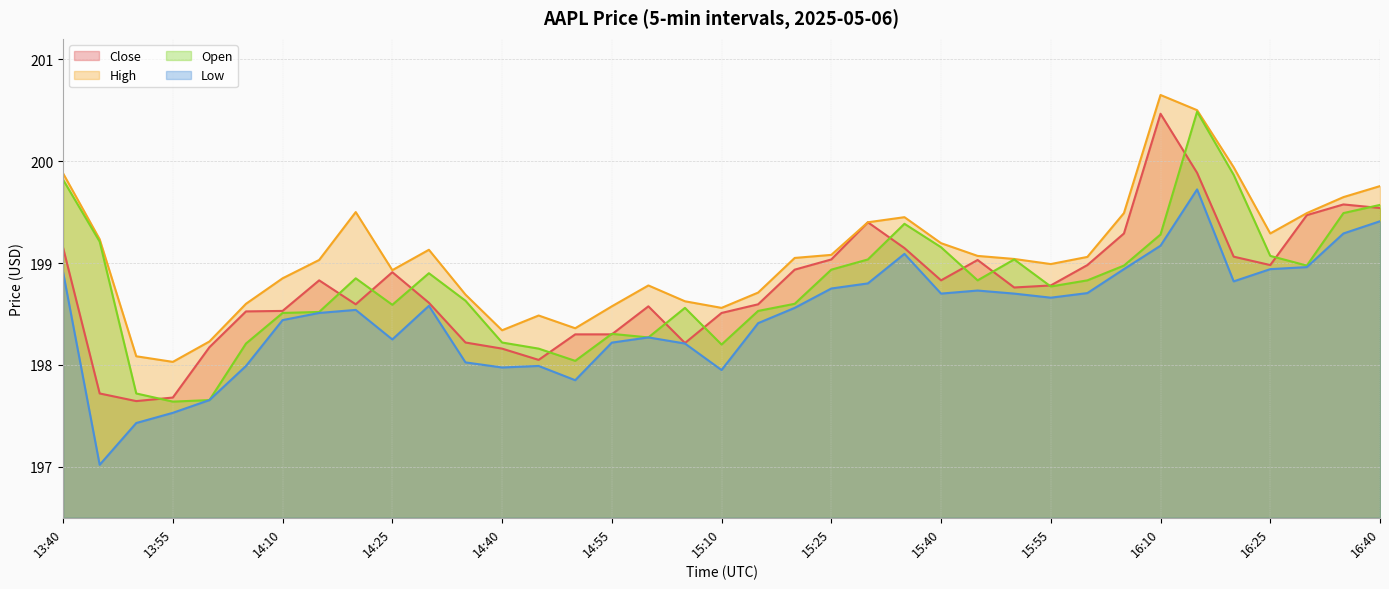

List the labels in order of Low value, largest first.

16:15, 16:40, 16:35, 16:10, 15:35, 16:30, 16:05, 16:25, 13:40, 16:20, 15:30, 15:25, 15:45, 16:00, 15:40, 15:50, 15:55, 14:30, 15:20, 14:20, 14:15, 14:10, 15:15, 15:00, 14:25, 14:55, 15:05, 14:35, 14:05, 14:45, 14:40, 15:10, 14:50, 14:00, 13:55, 13:50, 13:45